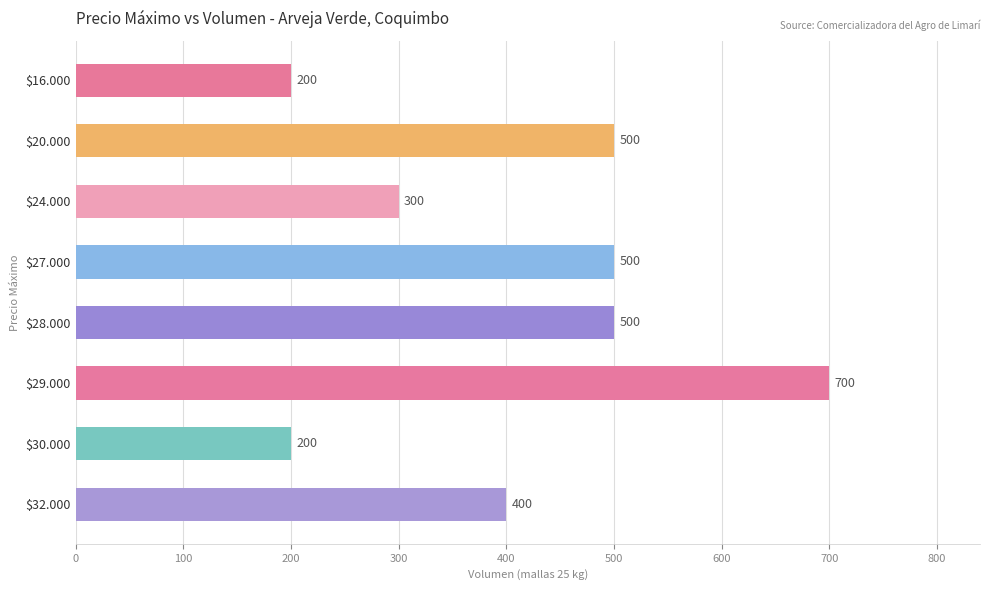

Count the values in the range 300 to 500.

5